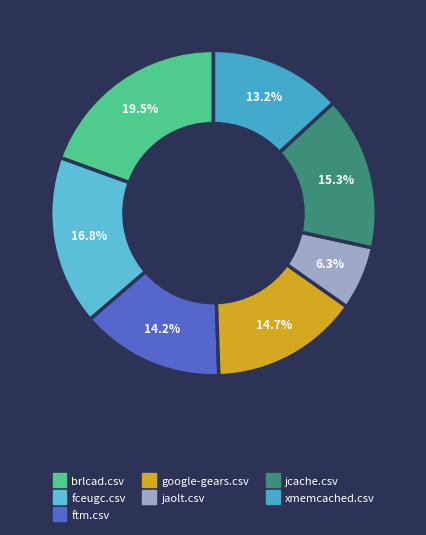

Which slice is the largest?

brlcad.csv